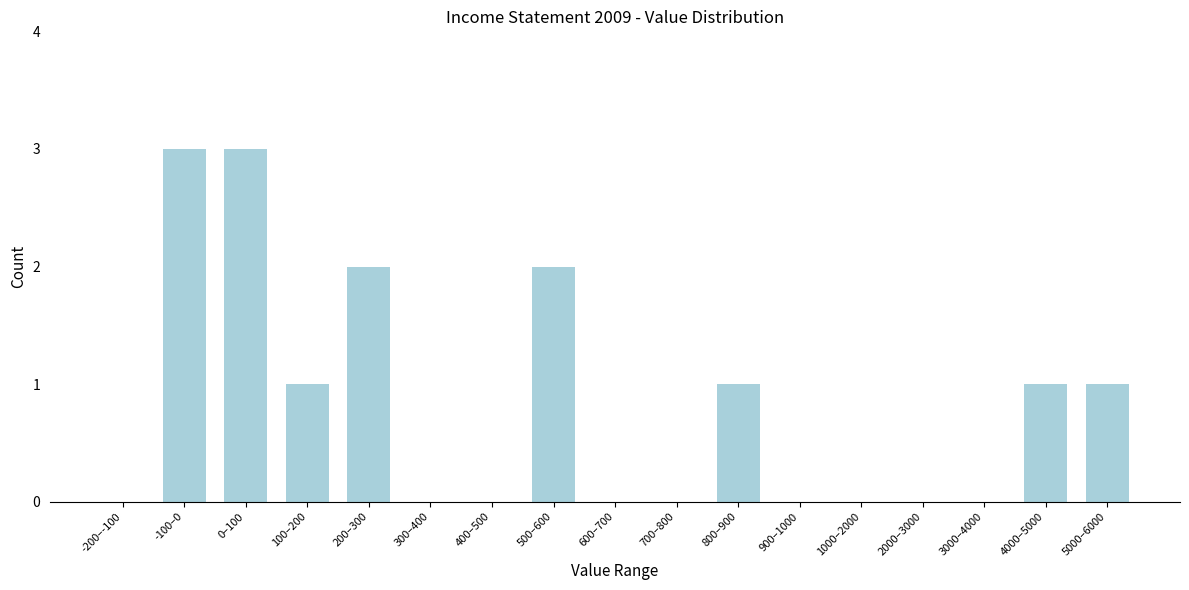

Reading left to right, list all the values displayed in this chart.

-200–-100=0	-100–0=3	0–100=3	100–200=1	200–300=2	300–400=0	400–500=0	500–600=2	600–700=0	700–800=0	800–900=1	900–1000=0	1000–2000=0	2000–3000=0	3000–4000=0	4000–5000=1	5000–6000=1